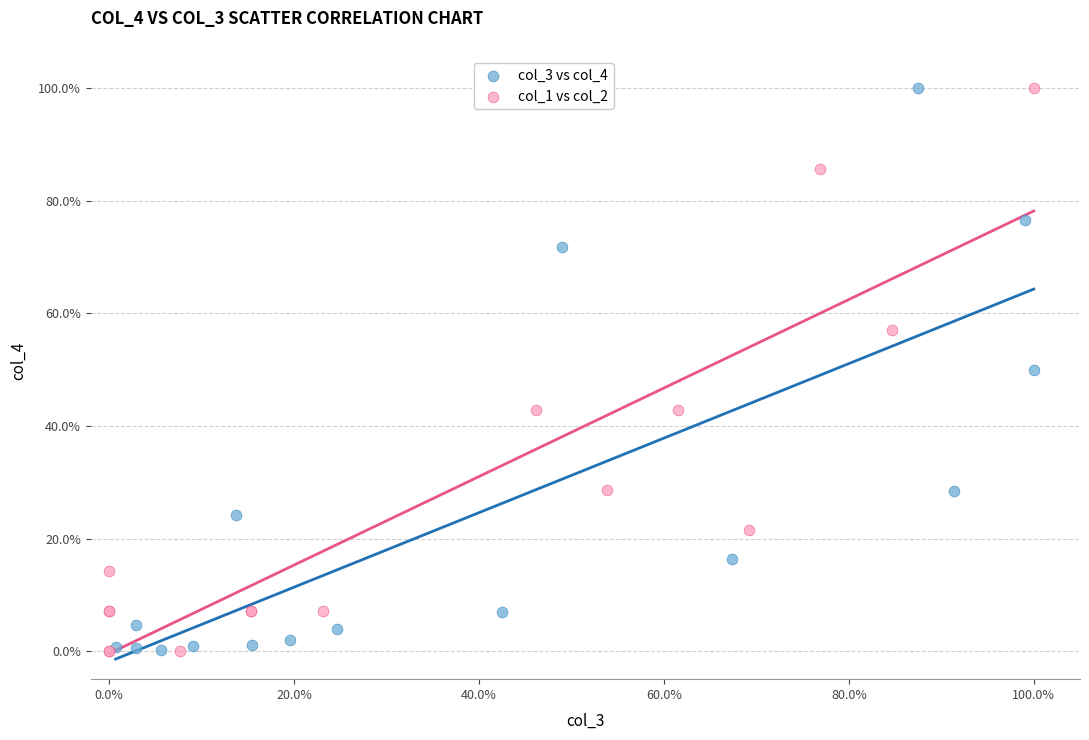

What are all the series names shown in the legend?

col_3 vs col_4, col_1 vs col_2